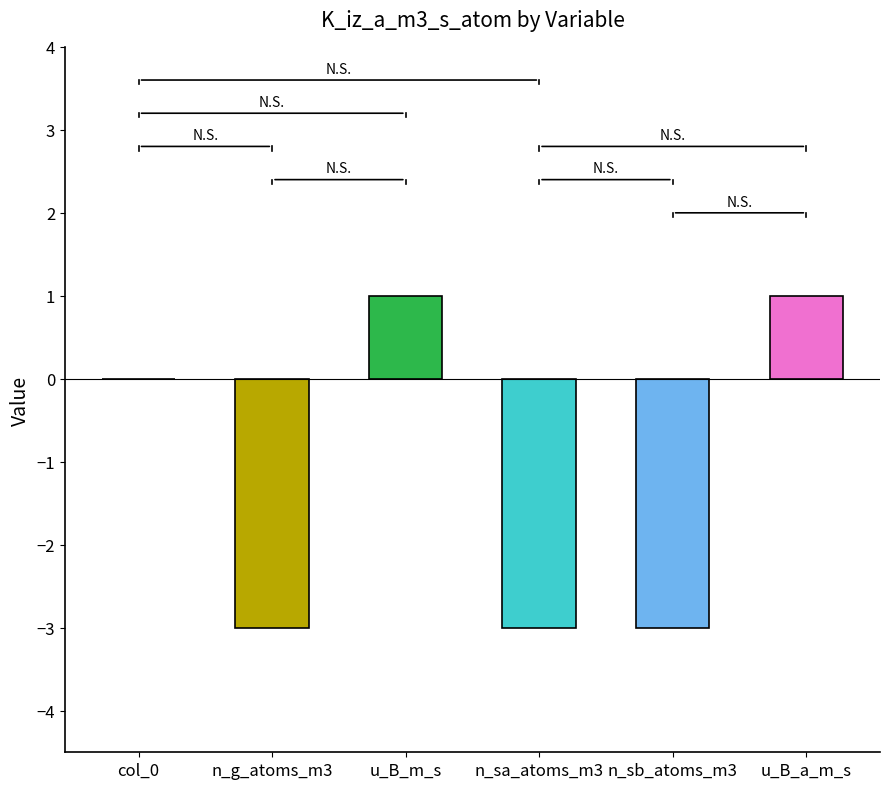

What position from the left is u_B_a_m_s?

6